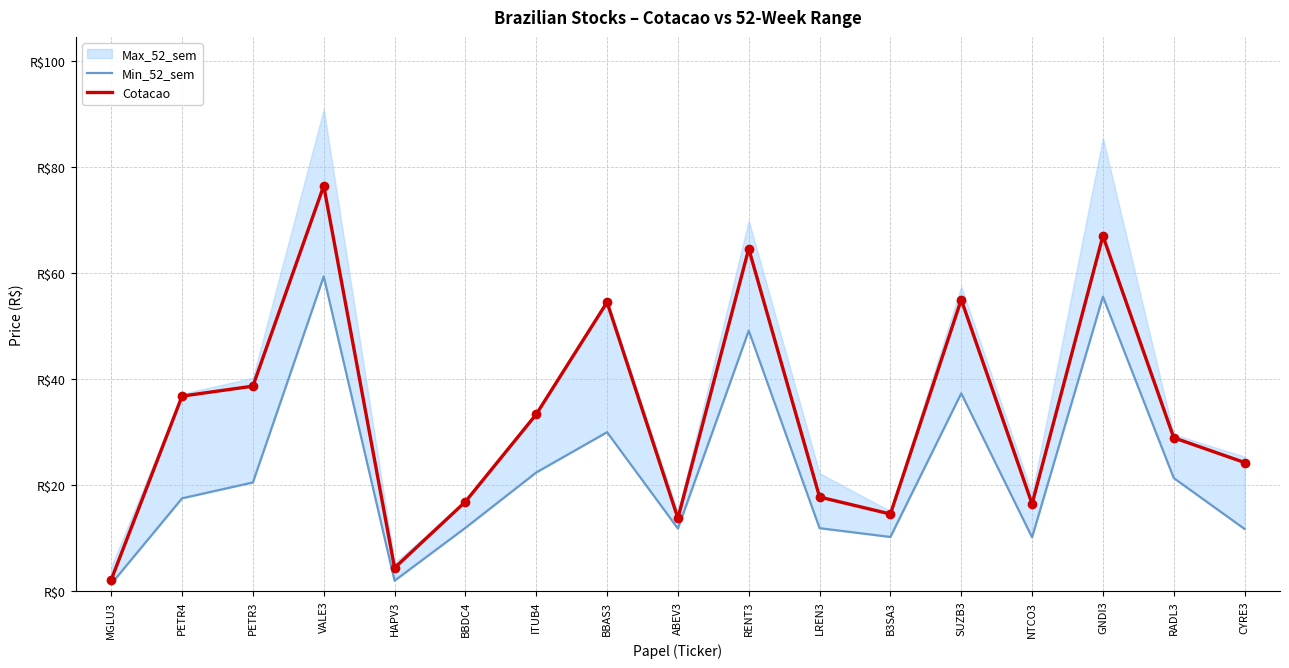

True or false: Min_52_sem and Cotacao cross at least once.

False